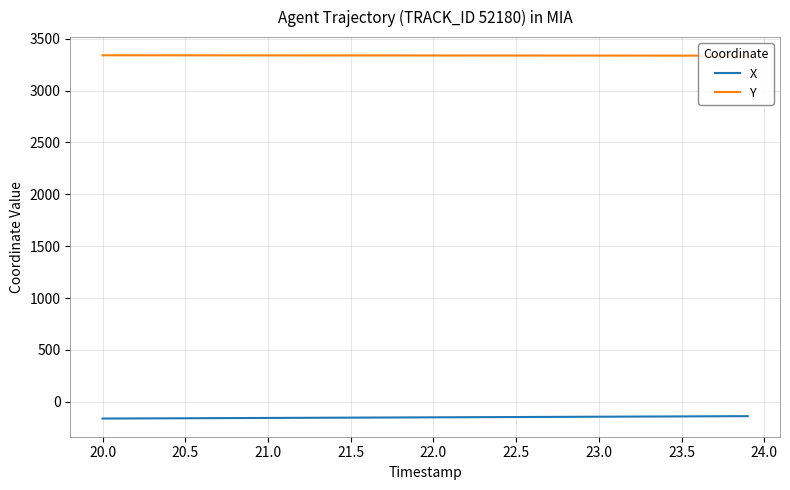

True or false: X and Y cross at least once.

False